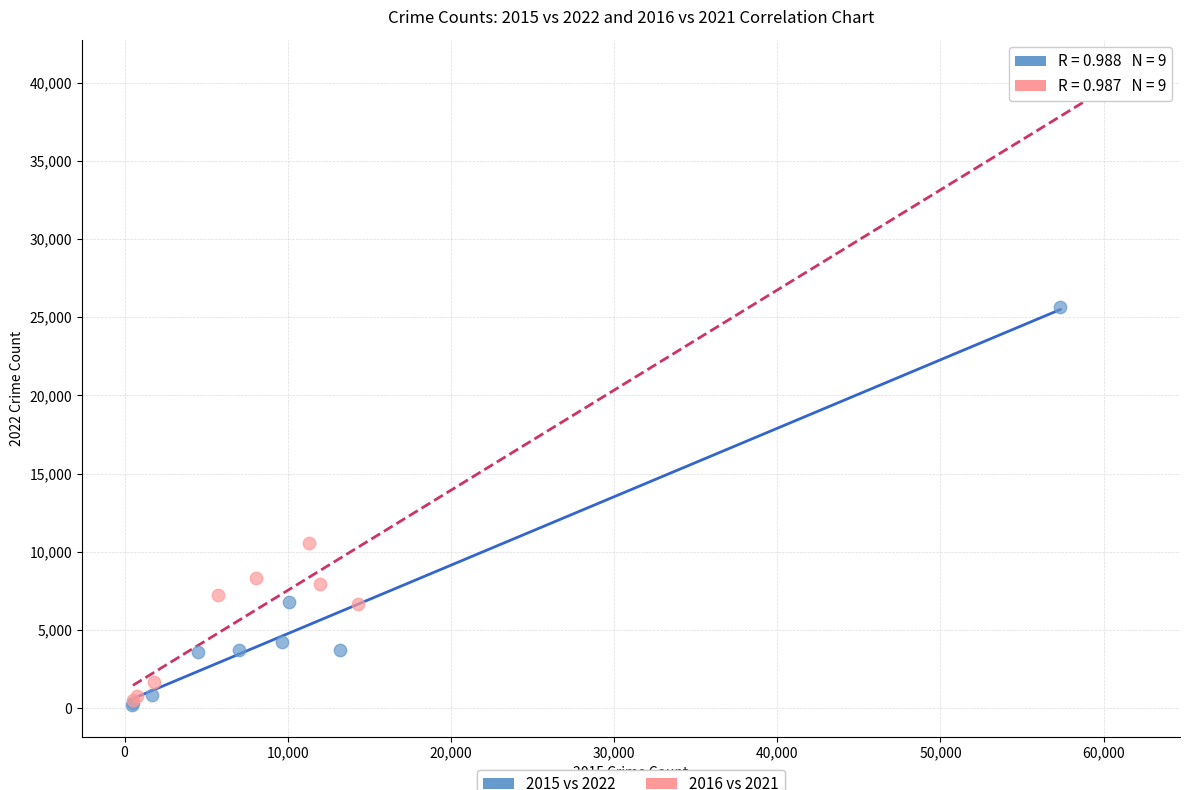

Which series reaches the maximum Y coordinate?

2016 vs 2021